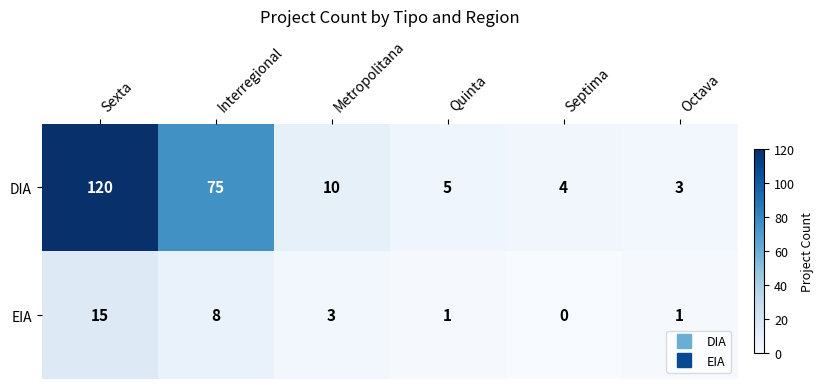

What is the difference between the second highest and minimum values in the DIA series?

72